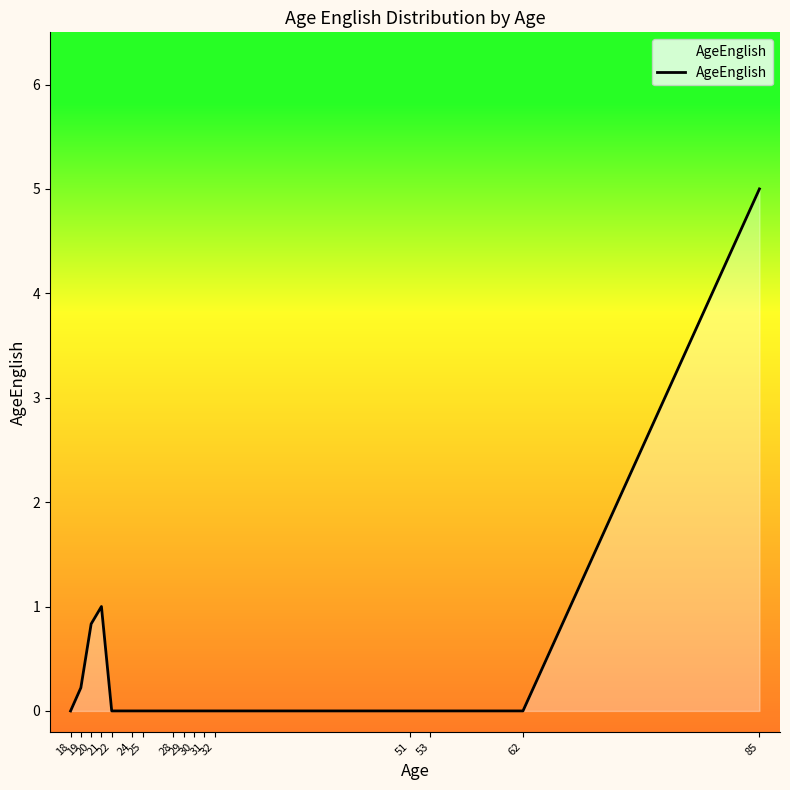

The chart shows a value of 7.3 at 85. True or false?

False